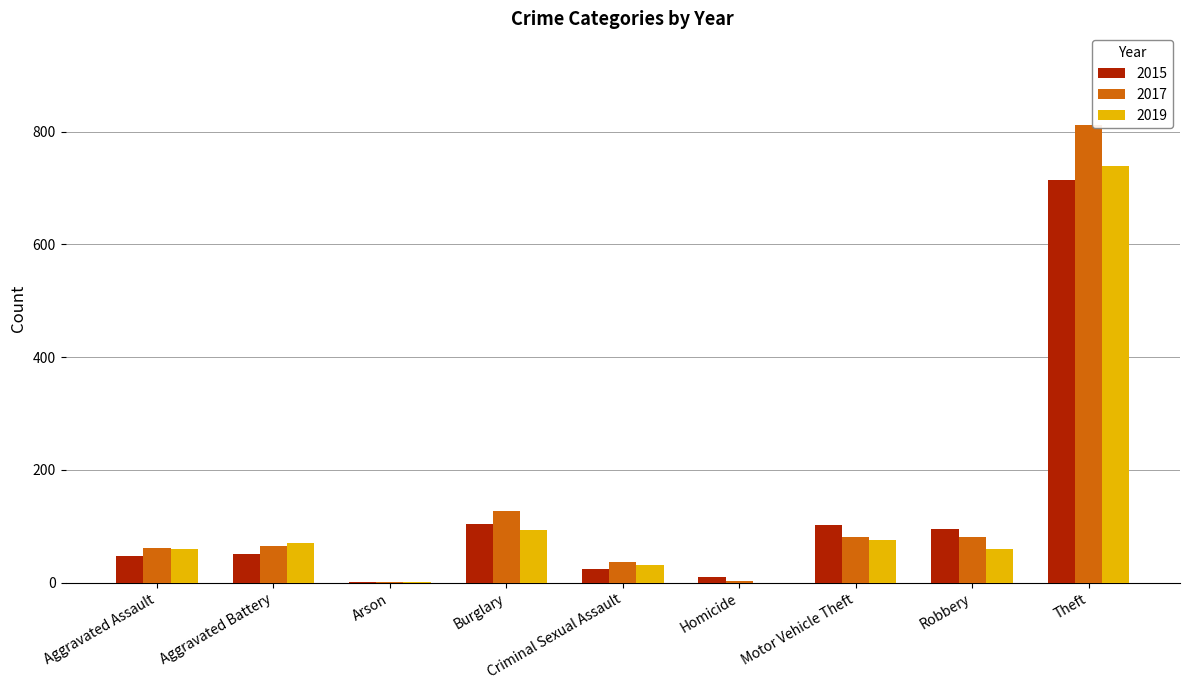

What is the sum of the 2015 values at Aggravated Assault and Theft?

762